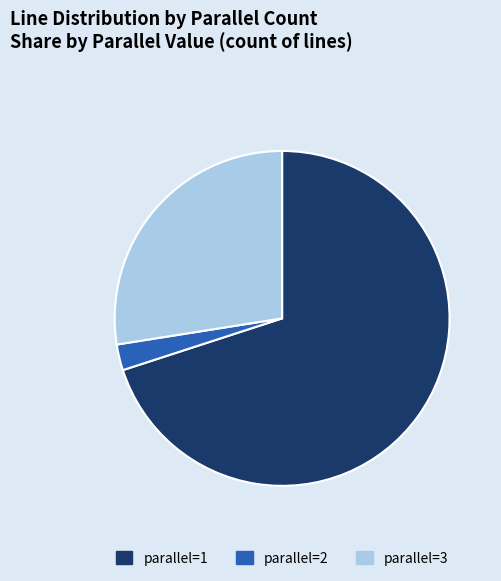

Is it true that parallel=3 is 39% of the pie?

False